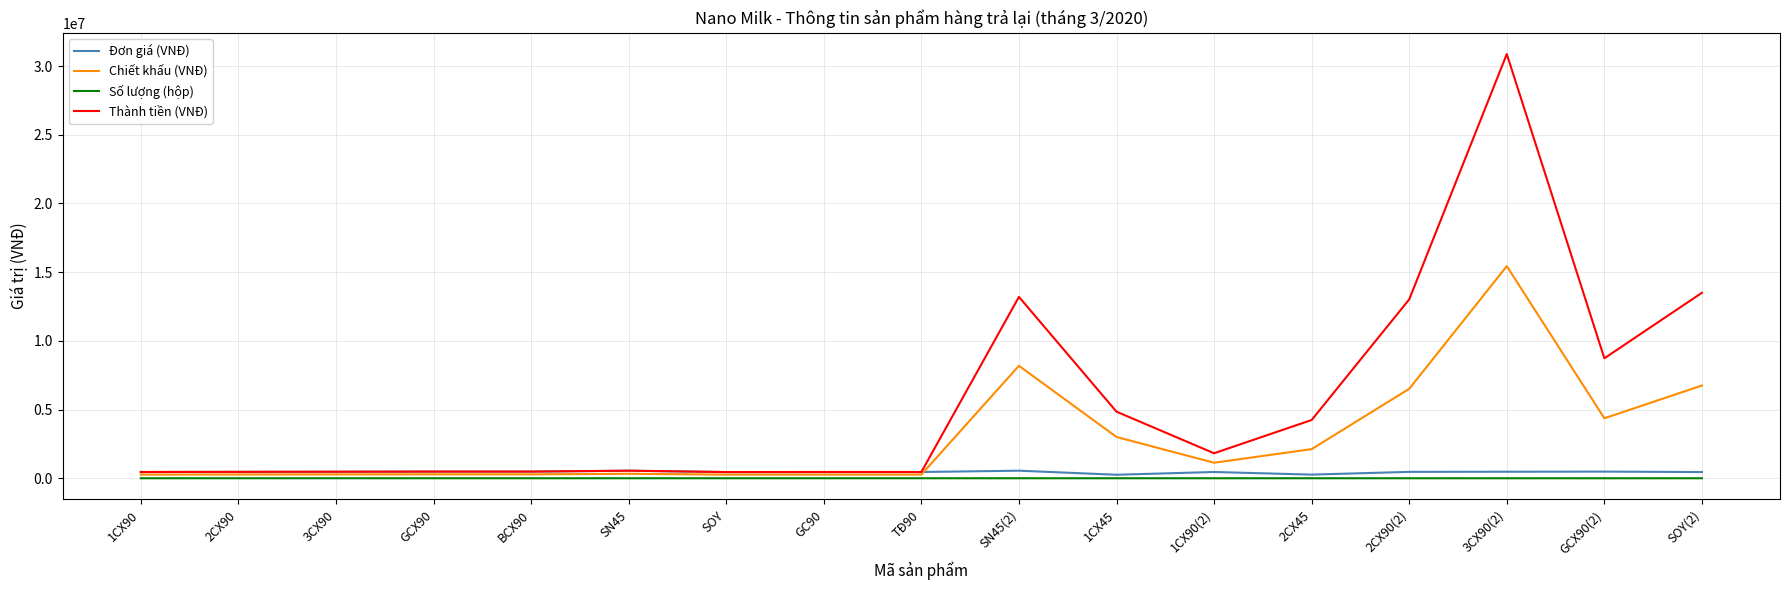

Rank the series by their maximum value, from lowest to highest.

Số lượng (hộp), Đơn giá (VNĐ), Chiết khấu (VNĐ), Thành tiền (VNĐ)